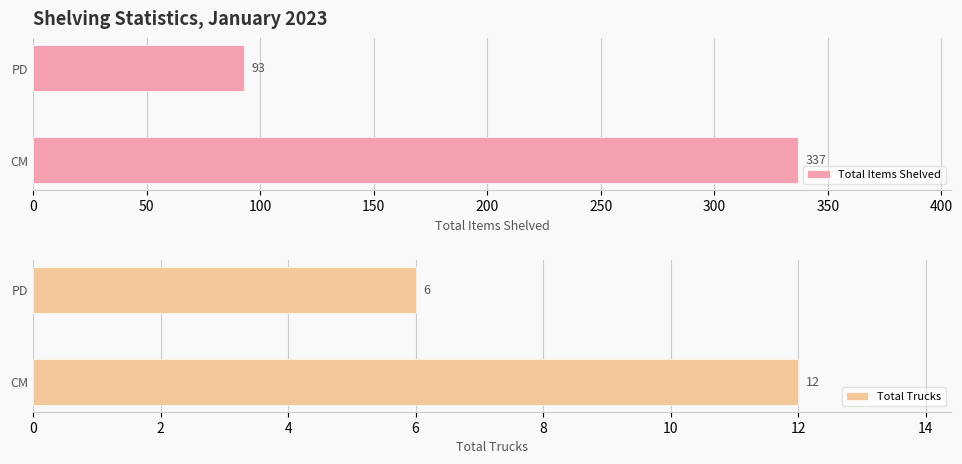

Which series has the widest spread of values?

Total Items Shelved